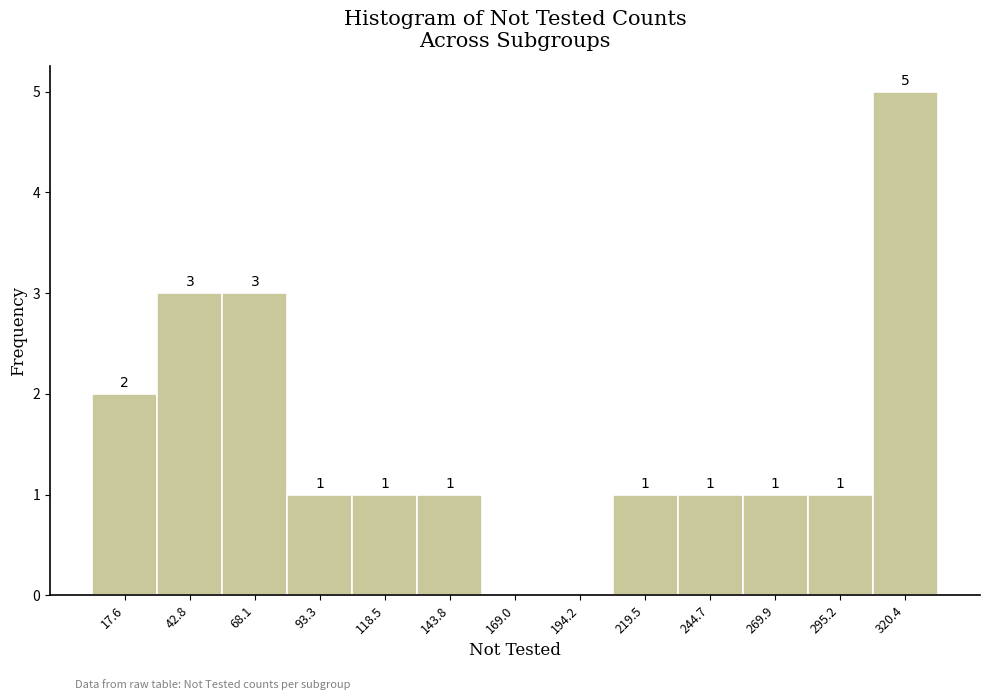

Which range on the x-axis has the tallest bar?

310 to 335